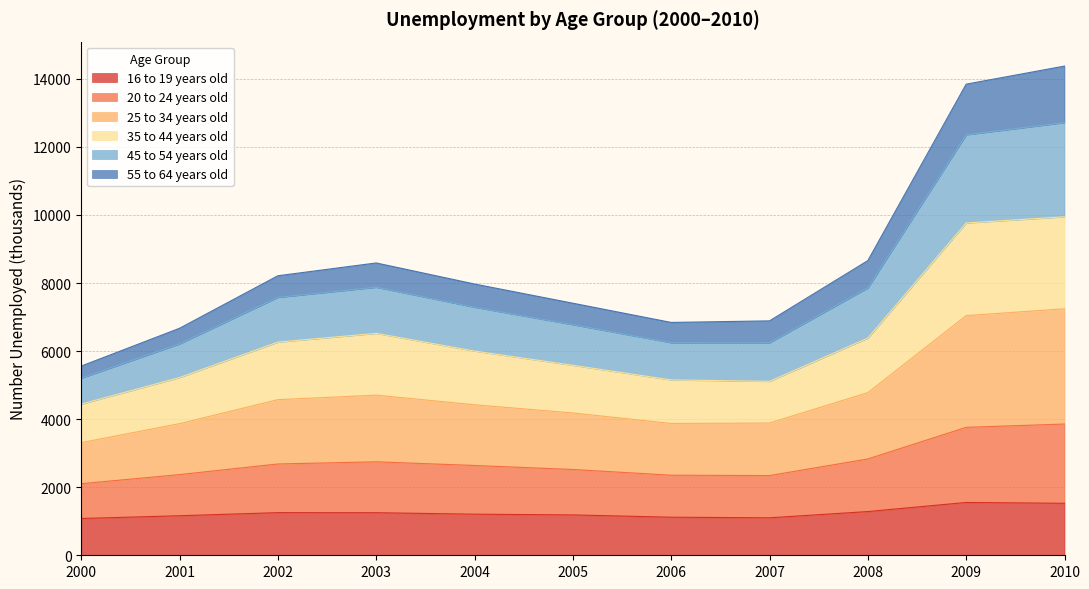

Is it true that 20 to 24 years old equals 2342 at 2007?

True